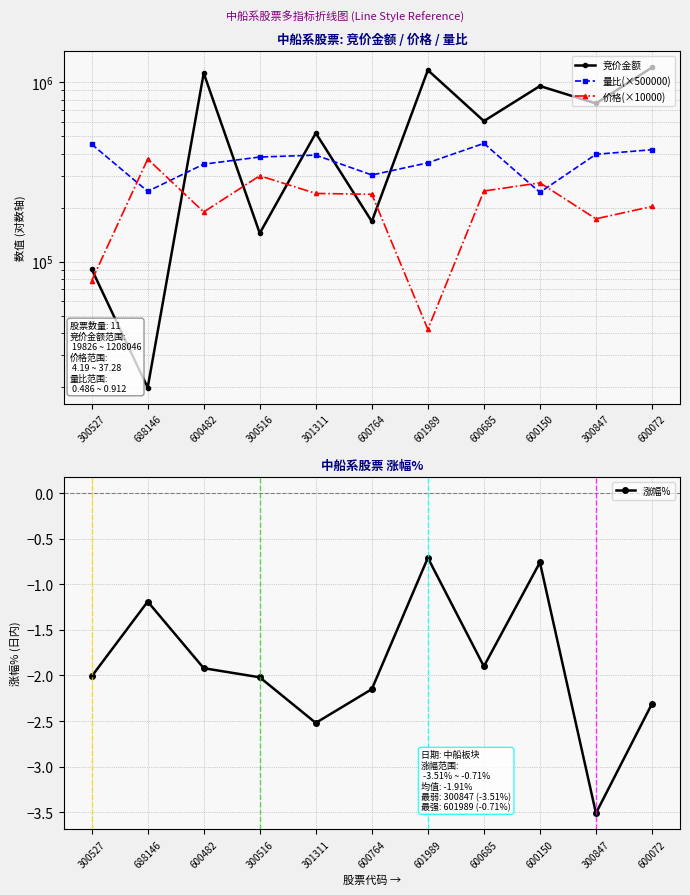

The value of 涨幅% at 688146 is -0.3. True or false?

False